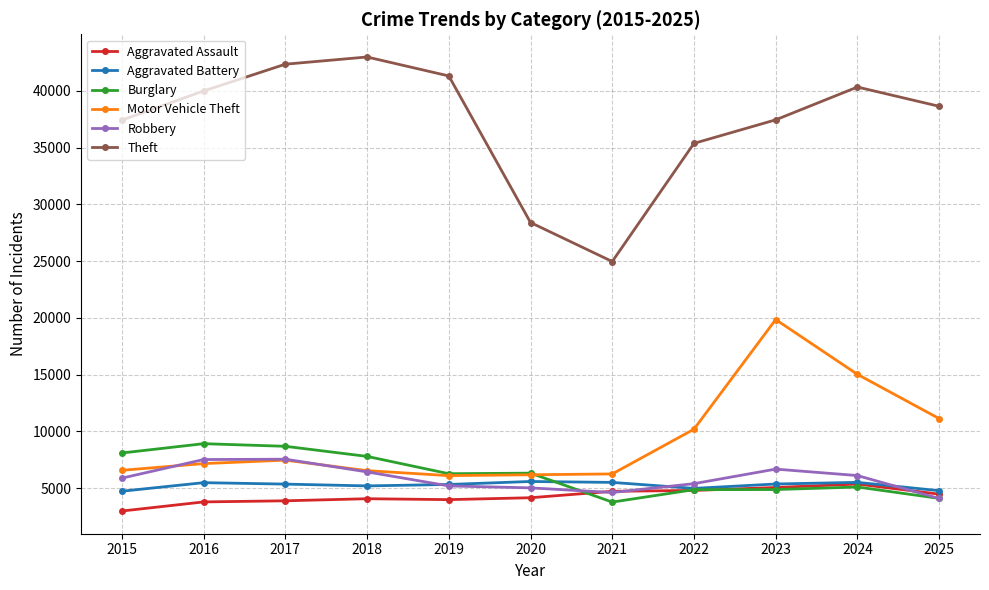

What value does the Aggravated Assault series have at 2025?

4482